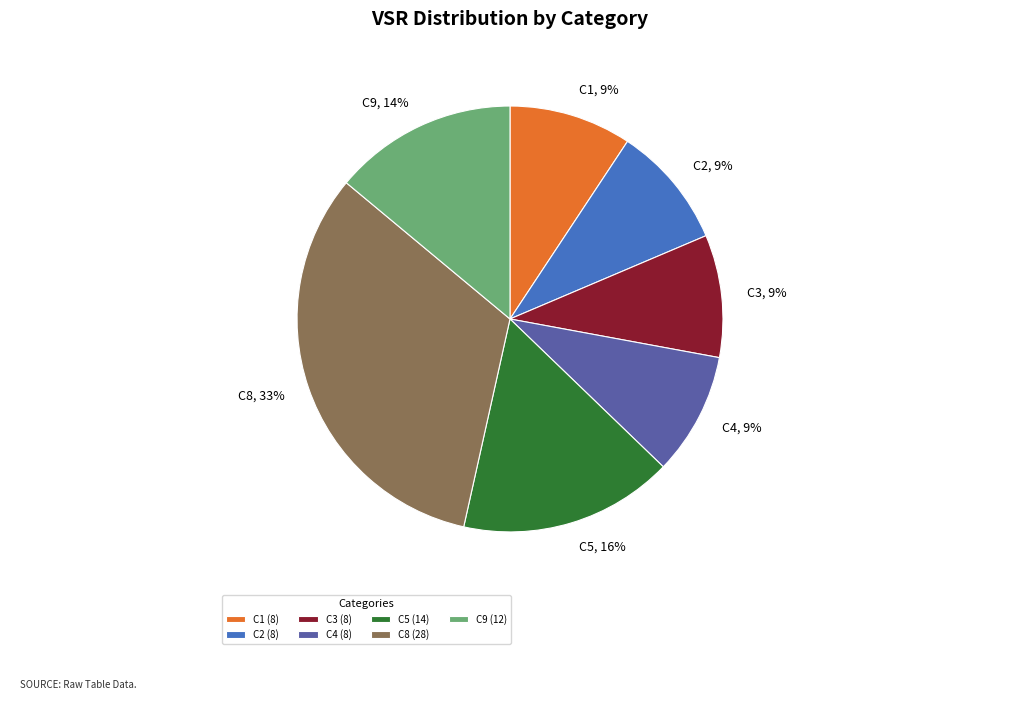

To the nearest percent, what is the average slice percentage?

14%